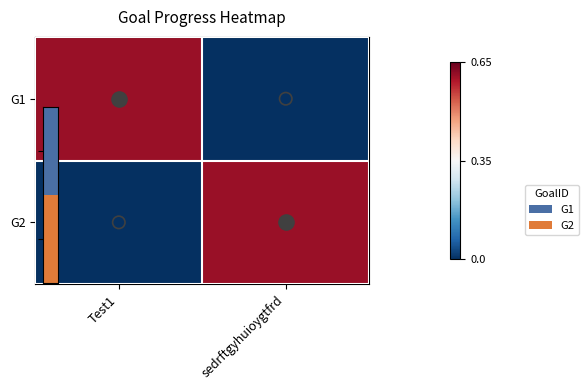

Reading left to right, list all the values displayed in this chart.

G1: Test1=0.7	sedrftgyhuioygtfrd=0.0
G2: Test1=0.0	sedrftgyhuioygtfrd=0.7